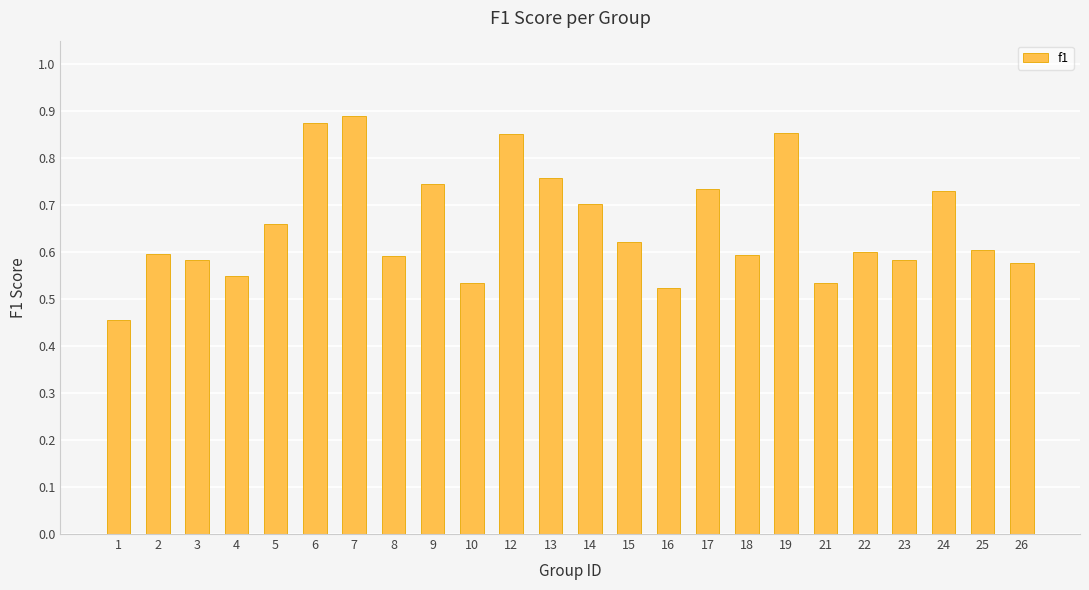

Which category has the lowest value across all series?

1